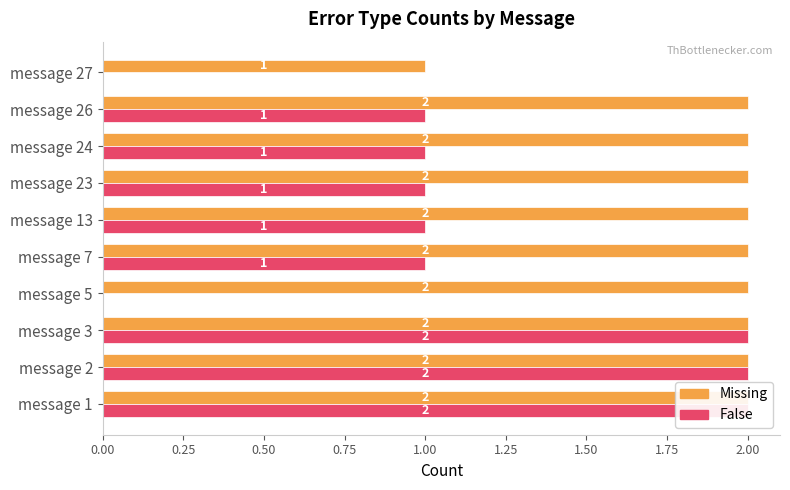

What is the sum of the False values at message 7 and message 26?

2